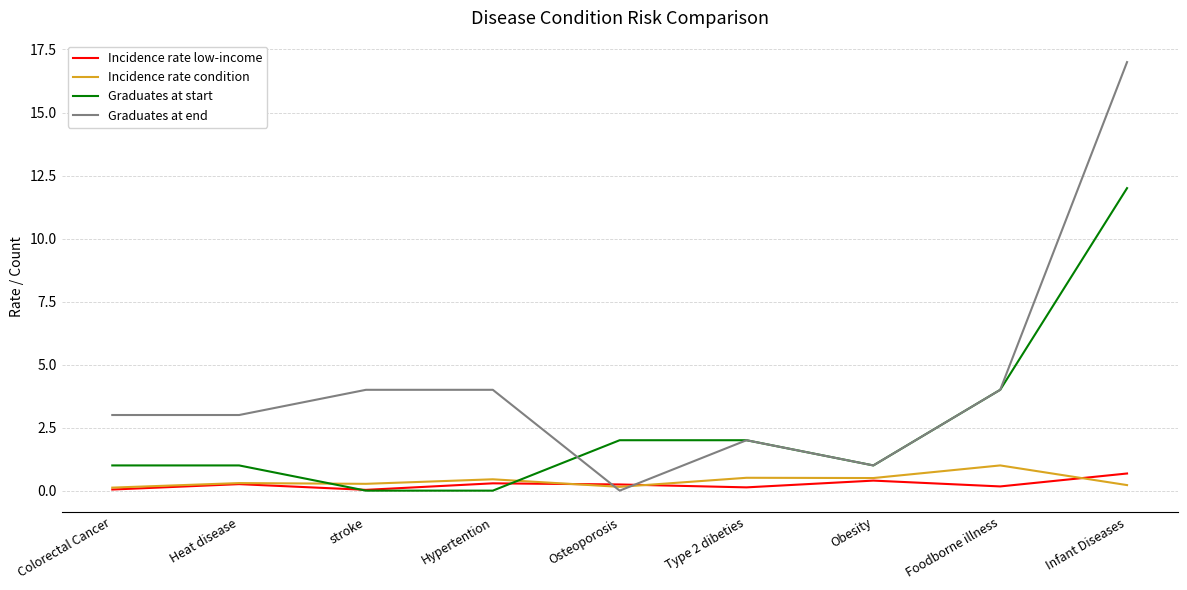

What is the average value of the Graduates at start series?

2.6